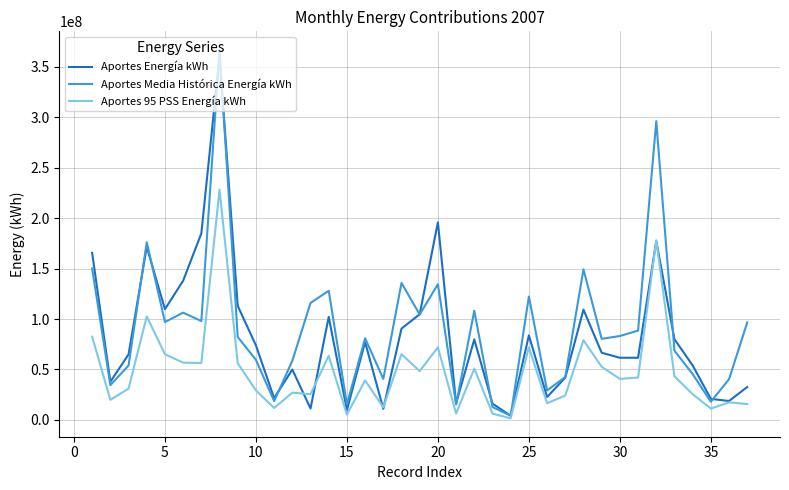

What are all the series names shown in the legend?

Aportes Energía kWh, Aportes Media Histórica Energía kWh, Aportes 95 PSS Energía kWh